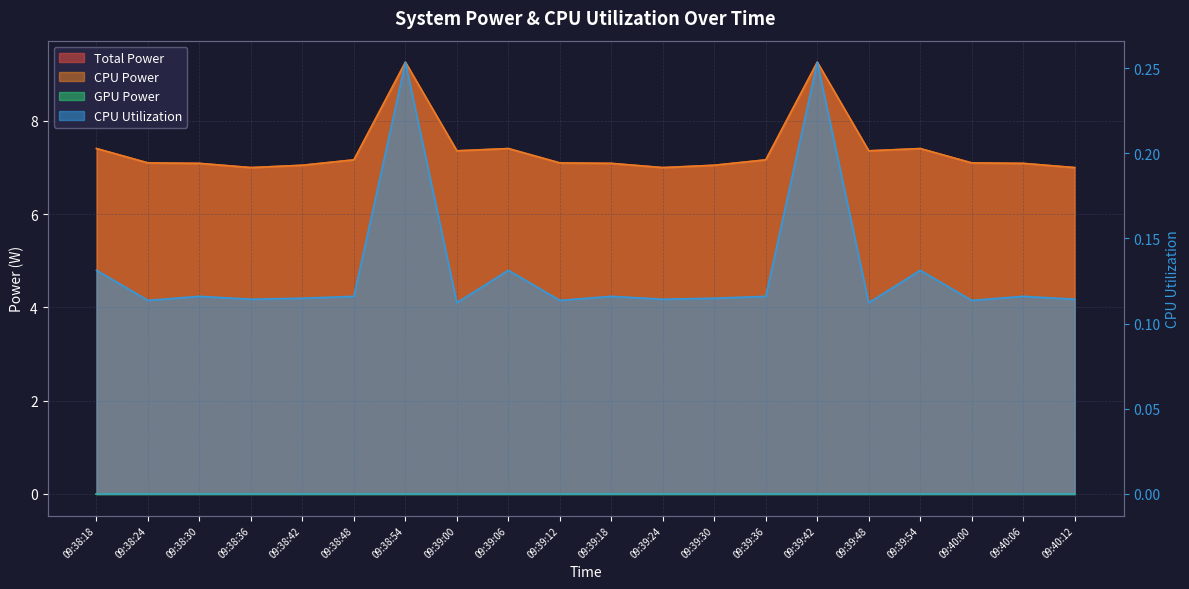

At how many categories does at least one series exceed 5?

20